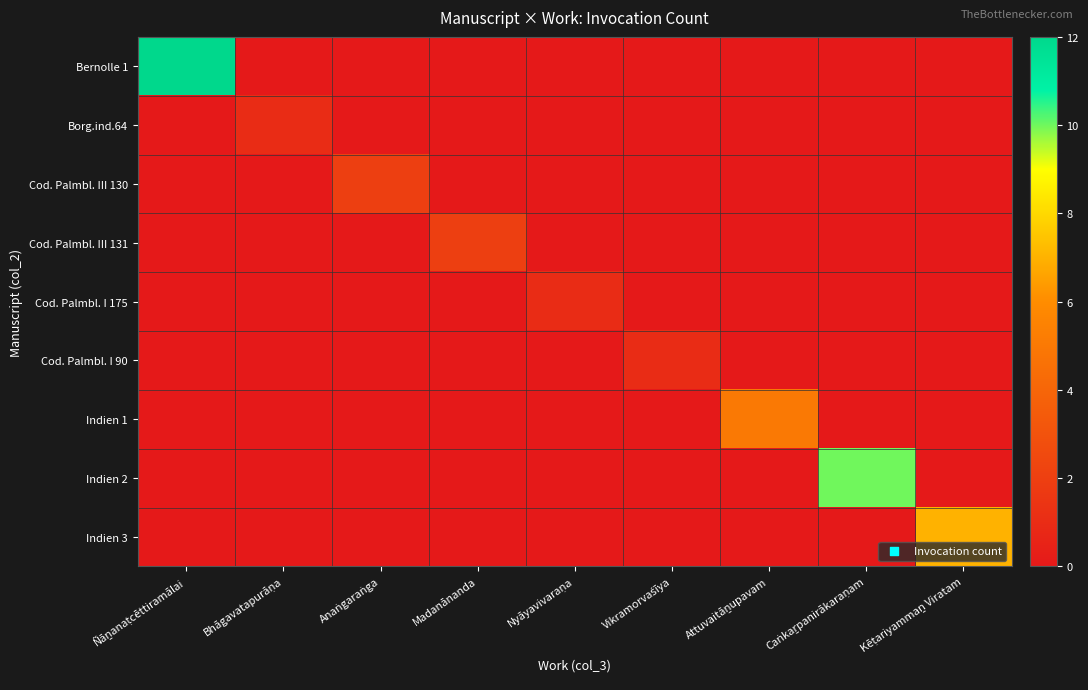

Reading right to left, what are all the values shown in this chart?

Bernolle 1: Kēṭariyammaṉ Viratam=0	Caṅkaṟpanirākaraṇam=0	Attuvaitāṉupavam=0	Vikramorvaśīya=0	Nyāyavivaraṇa=0	Madanānanda=0	Anaṅgaraṅga=0	Bhāgavatapurāṇa=0	Ñāṉanaṭcēttiramālai=12
Borg.ind.64: Kēṭariyammaṉ Viratam=0	Caṅkaṟpanirākaraṇam=0	Attuvaitāṉupavam=0	Vikramorvaśīya=0	Nyāyavivaraṇa=0	Madanānanda=0	Anaṅgaraṅga=0	Bhāgavatapurāṇa=1	Ñāṉanaṭcēttiramālai=0
Cod. Palmbl. III 130: Kēṭariyammaṉ Viratam=0	Caṅkaṟpanirākaraṇam=0	Attuvaitāṉupavam=0	Vikramorvaśīya=0	Nyāyavivaraṇa=0	Madanānanda=0	Anaṅgaraṅga=2	Bhāgavatapurāṇa=0	Ñāṉanaṭcēttiramālai=0
Cod. Palmbl. III 131: Kēṭariyammaṉ Viratam=0	Caṅkaṟpanirākaraṇam=0	Attuvaitāṉupavam=0	Vikramorvaśīya=0	Nyāyavivaraṇa=0	Madanānanda=2	Anaṅgaraṅga=0	Bhāgavatapurāṇa=0	Ñāṉanaṭcēttiramālai=0
Cod. Palmbl. I 175: Kēṭariyammaṉ Viratam=0	Caṅkaṟpanirākaraṇam=0	Attuvaitāṉupavam=0	Vikramorvaśīya=0	Nyāyavivaraṇa=1	Madanānanda=0	Anaṅgaraṅga=0	Bhāgavatapurāṇa=0	Ñāṉanaṭcēttiramālai=0
Cod. Palmbl. I 90: Kēṭariyammaṉ Viratam=0	Caṅkaṟpanirākaraṇam=0	Attuvaitāṉupavam=0	Vikramorvaśīya=1	Nyāyavivaraṇa=0	Madanānanda=0	Anaṅgaraṅga=0	Bhāgavatapurāṇa=0	Ñāṉanaṭcēttiramālai=0
Indien 1: Kēṭariyammaṉ Viratam=0	Caṅkaṟpanirākaraṇam=0	Attuvaitāṉupavam=5	Vikramorvaśīya=0	Nyāyavivaraṇa=0	Madanānanda=0	Anaṅgaraṅga=0	Bhāgavatapurāṇa=0	Ñāṉanaṭcēttiramālai=0
Indien 2: Kēṭariyammaṉ Viratam=0	Caṅkaṟpanirākaraṇam=10	Attuvaitāṉupavam=0	Vikramorvaśīya=0	Nyāyavivaraṇa=0	Madanānanda=0	Anaṅgaraṅga=0	Bhāgavatapurāṇa=0	Ñāṉanaṭcēttiramālai=0
Indien 3: Kēṭariyammaṉ Viratam=7	Caṅkaṟpanirākaraṇam=0	Attuvaitāṉupavam=0	Vikramorvaśīya=0	Nyāyavivaraṇa=0	Madanānanda=0	Anaṅgaraṅga=0	Bhāgavatapurāṇa=0	Ñāṉanaṭcēttiramālai=0